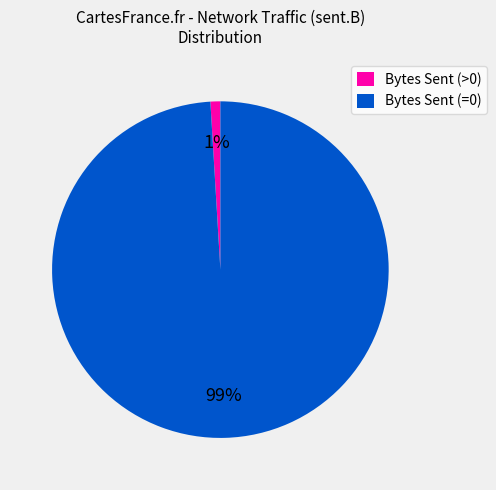

What is the smallest slice in the pie chart?

Bytes Sent (>0)